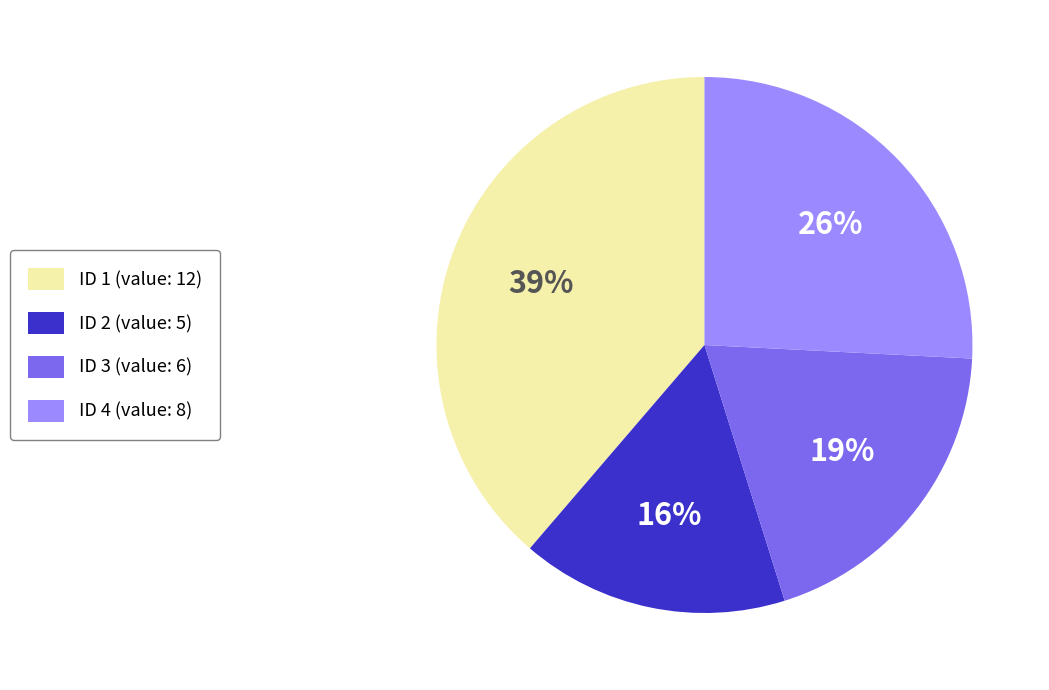

What is the largest slice in the pie chart?

ID 1 (value: 12)